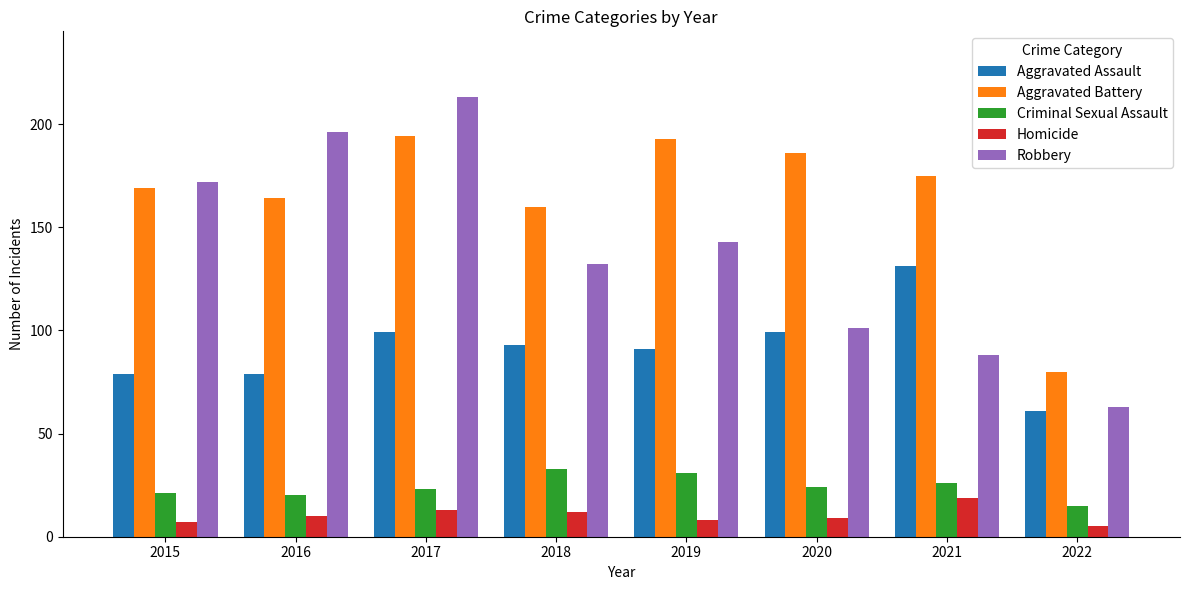

At 2019, list the series in order from largest to smallest.

Aggravated Battery, Robbery, Aggravated Assault, Criminal Sexual Assault, Homicide